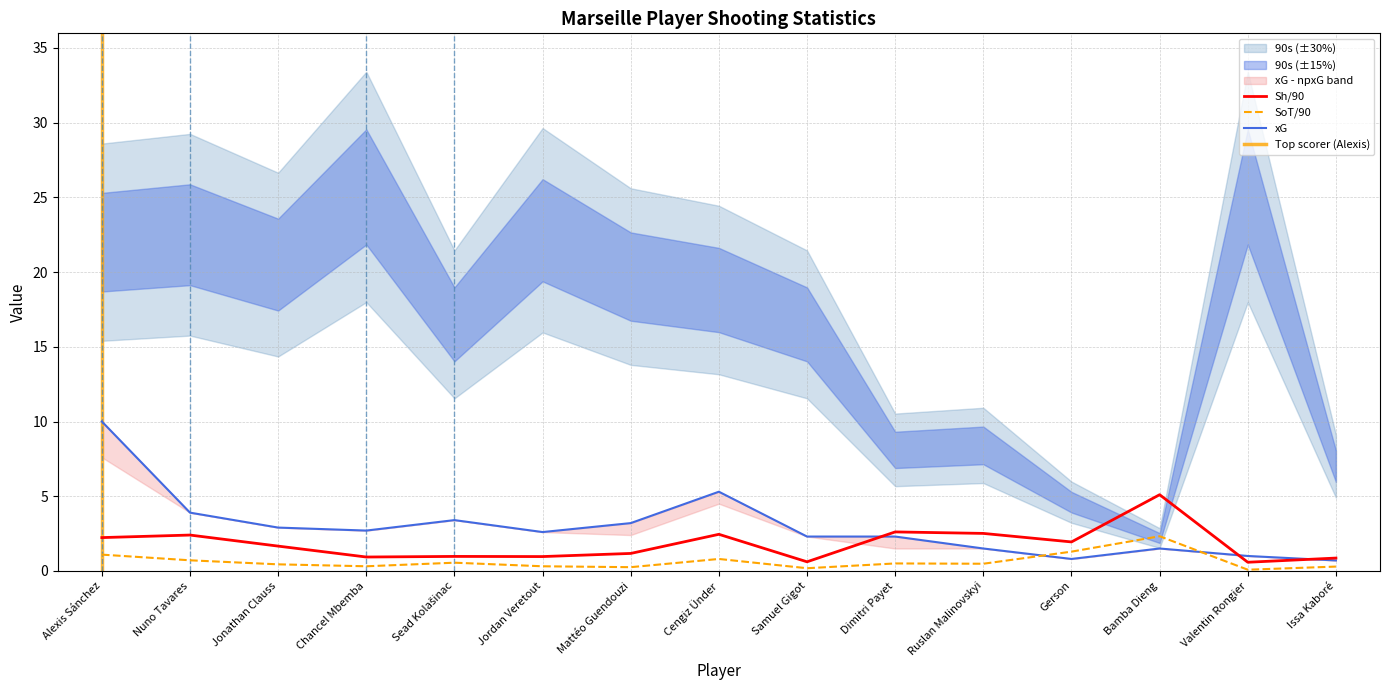

How many values in the xG series are below 2?

5